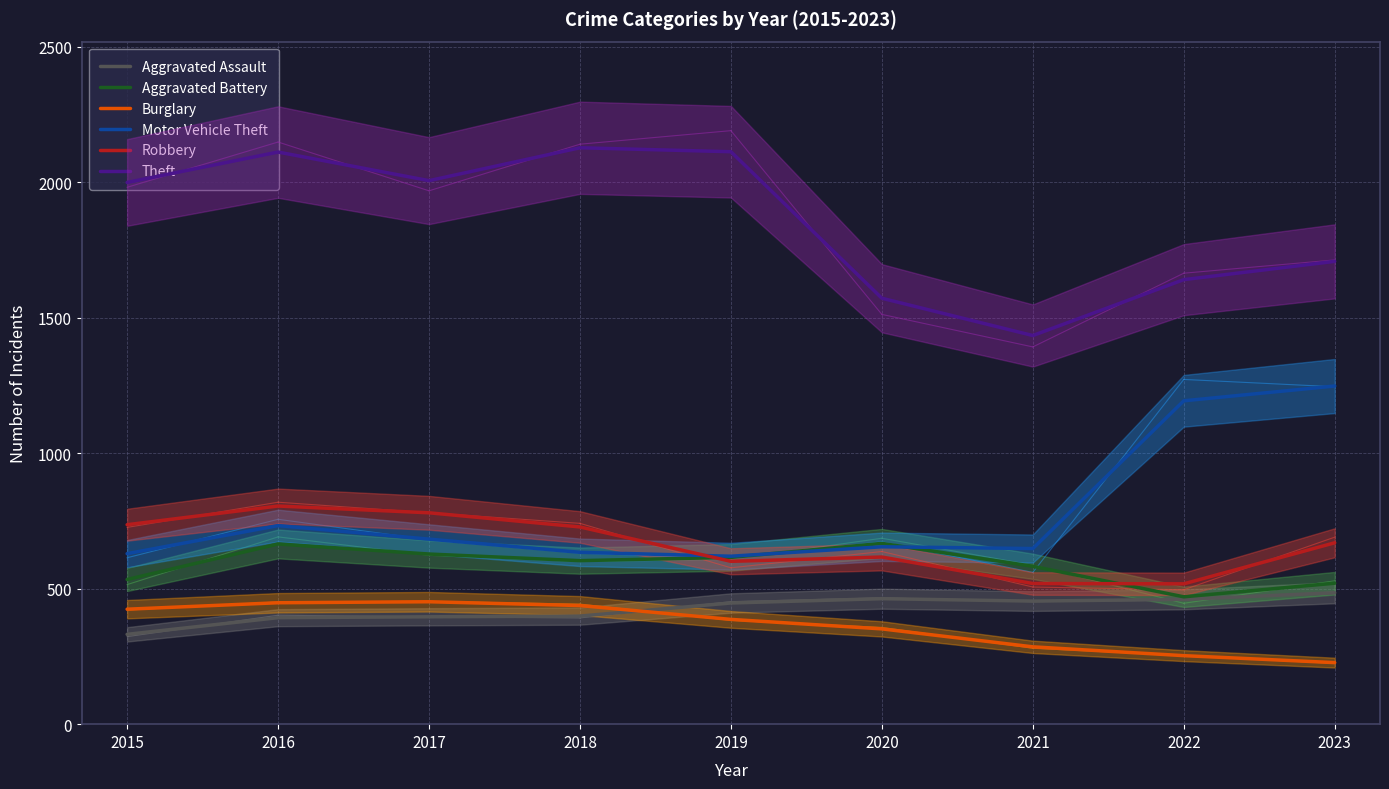

Does the chart have visible grid lines?

Yes